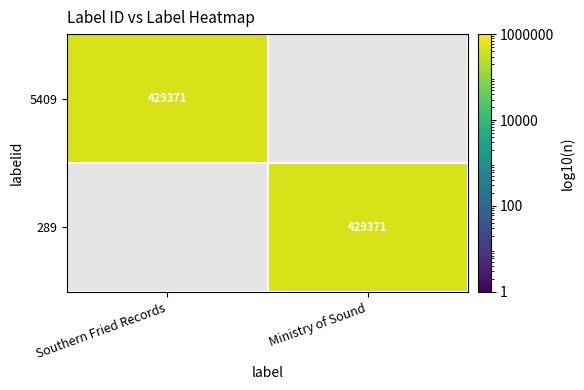

What is the maximum value shown in the chart?

429371